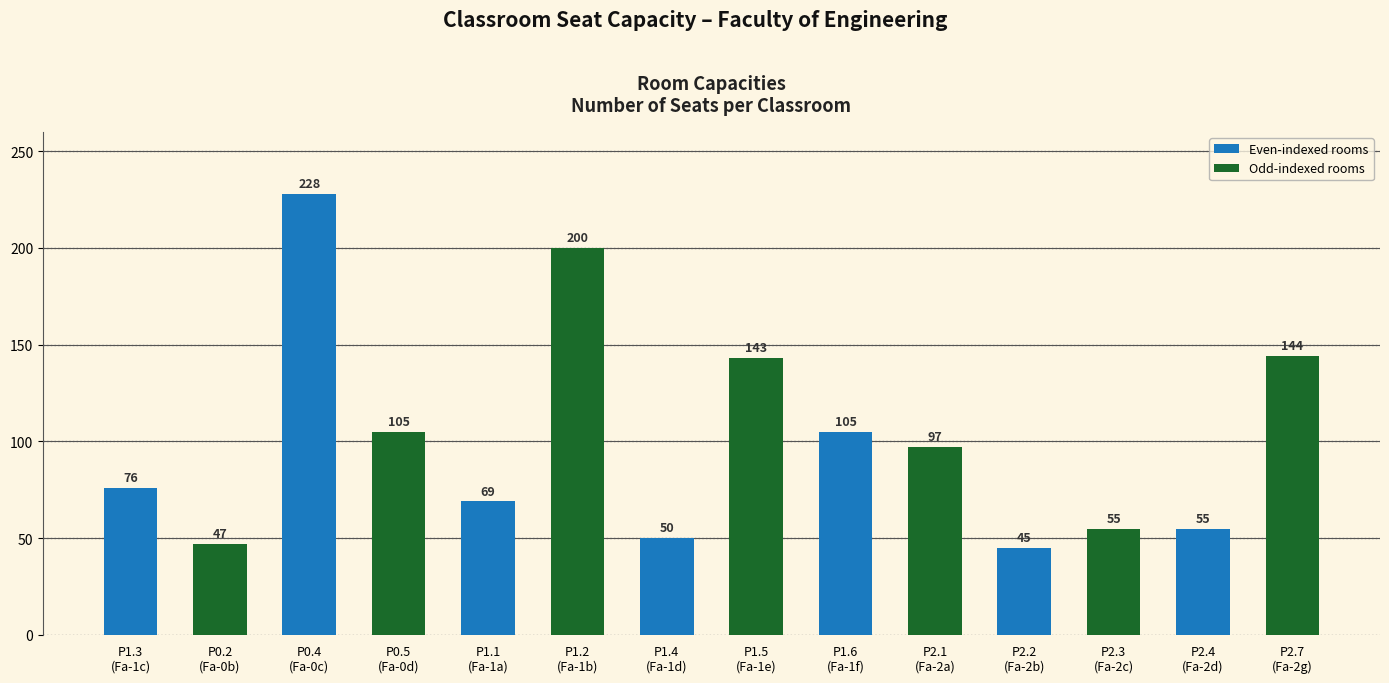

Are the bars horizontal?

No